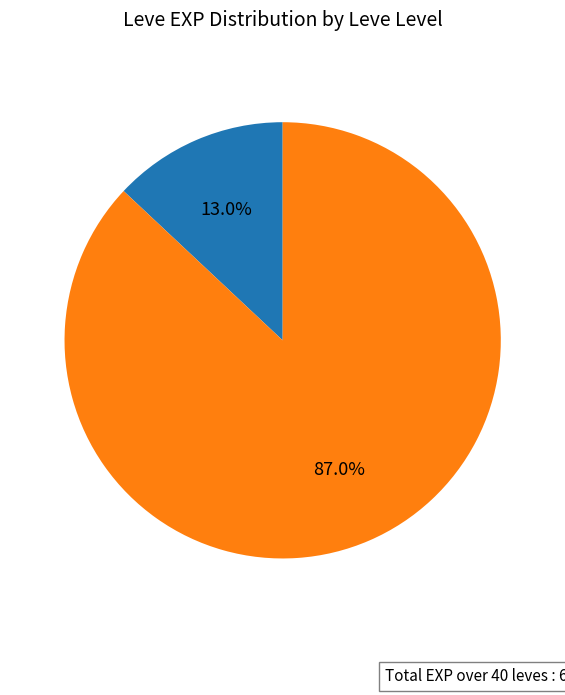

To the nearest percent, what is the average slice percentage?

50%